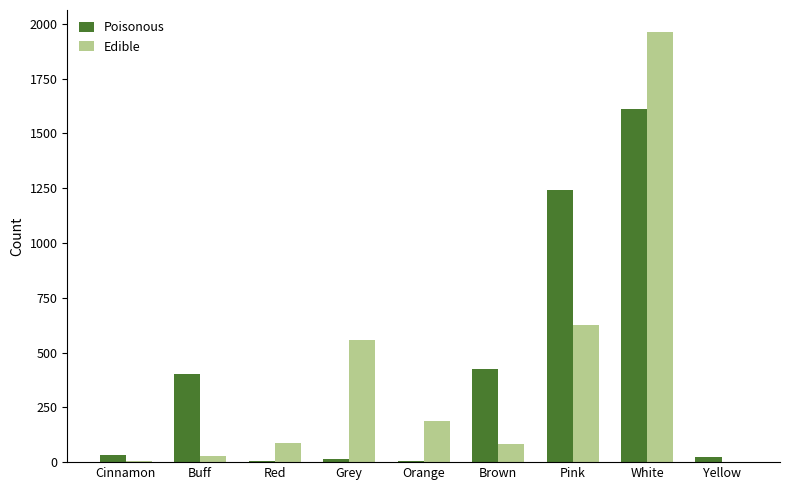

Between Cinnamon and Pink, which series saw the biggest shift?

Poisonous